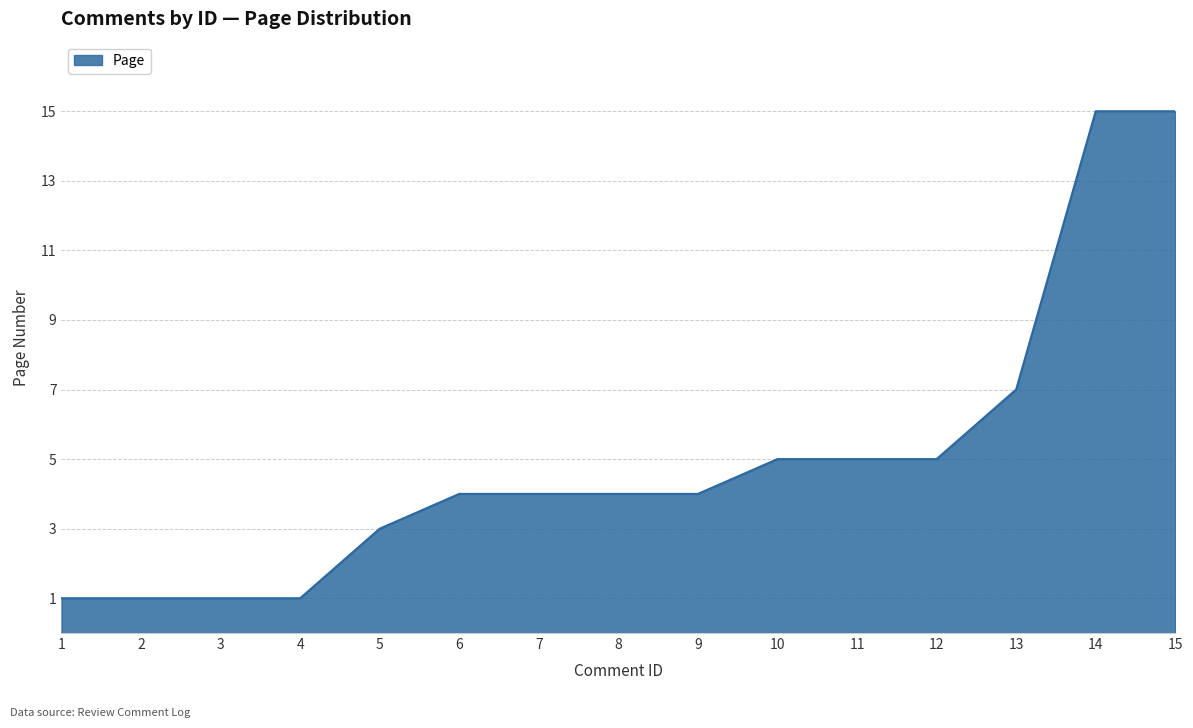

What is the maximum value shown in the chart?

15